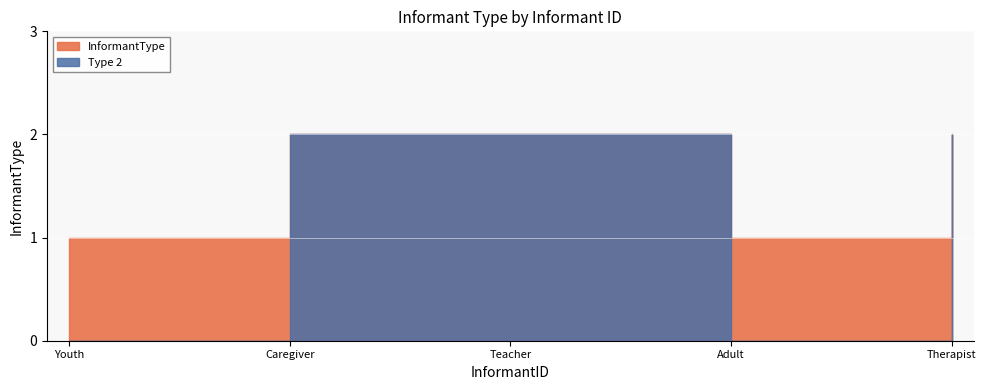

Approximately how many times larger is the value at 1 compared to 3?

0.5